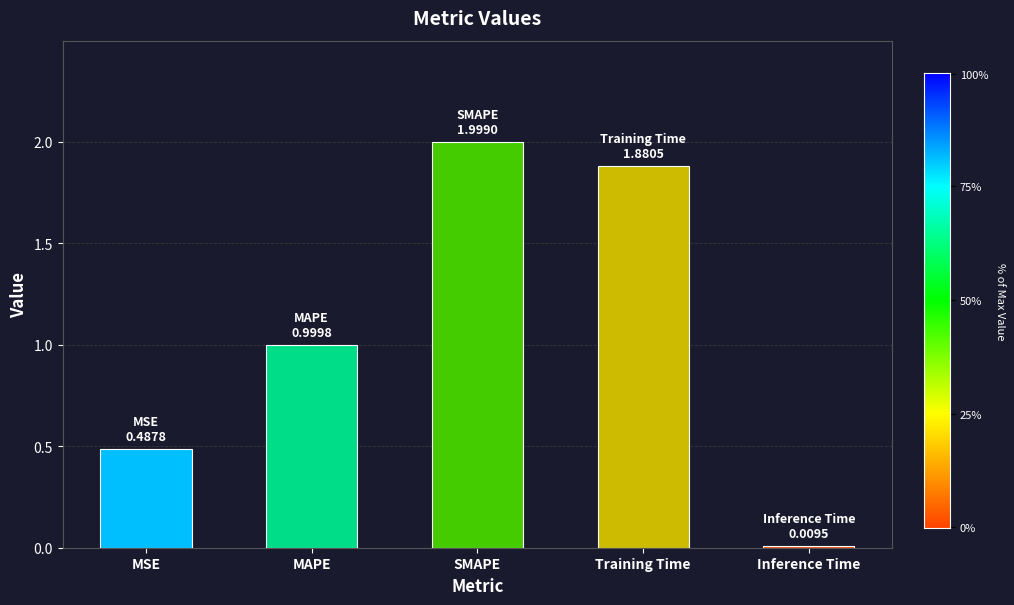

What is the label of the 5th bar from the left?

Inference Time